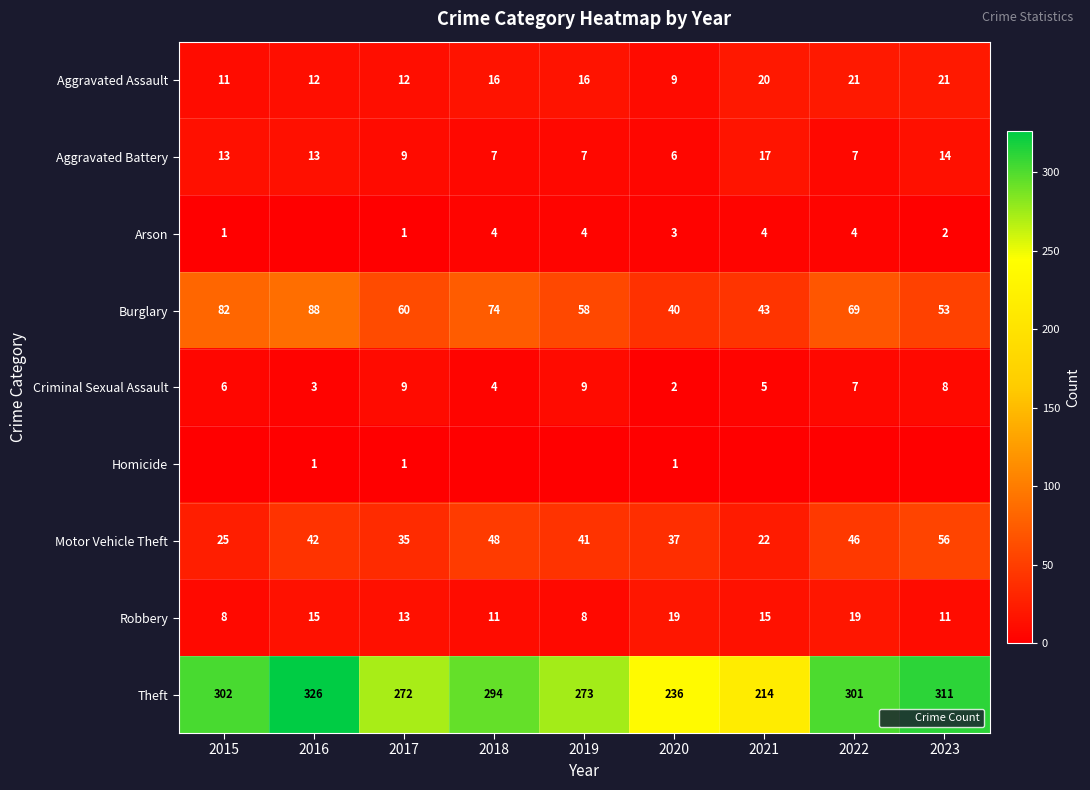

Is the value of Homicide at 2019 greater than the value of Theft at 2019?

No